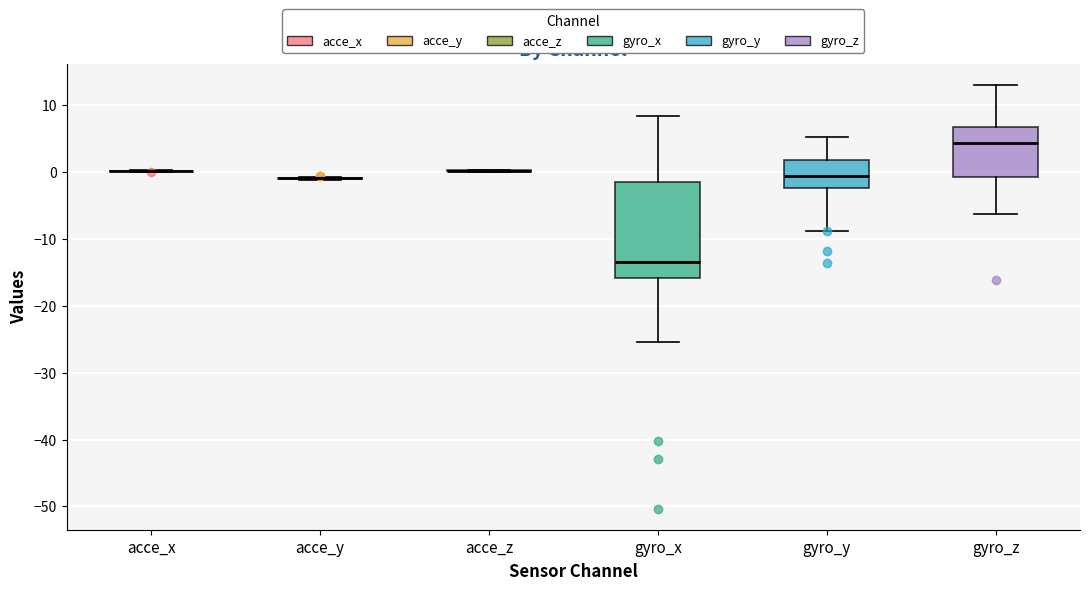

Reading left to right, read every box against the y-axis: the position of its median line, the range the box covers, and the ends of its whiskers. The values are not printed on the chart, so give them approximately, as read against the axis.

acce_x: box collapsed to a line at 0, whiskers 0 to 0
acce_y: box collapsed to a line at -1, whiskers -1 to -1
acce_z: box collapsed to a line at 0, whiskers 0 to 0
gyro_x: median -13, box -16 to -2, whiskers -25 to 8
gyro_y: median -1, box -2 to 2, whiskers -9 to 5
gyro_z: median 4, box -1 to 7, whiskers -6 to 13